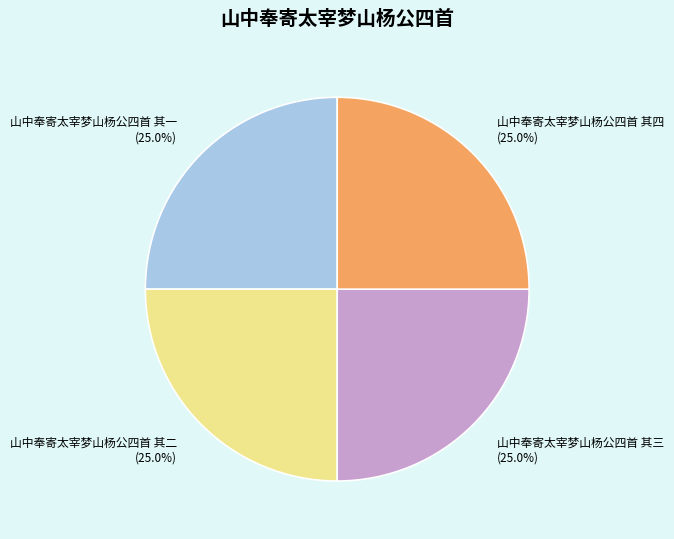

Does any single category account for the majority?

No